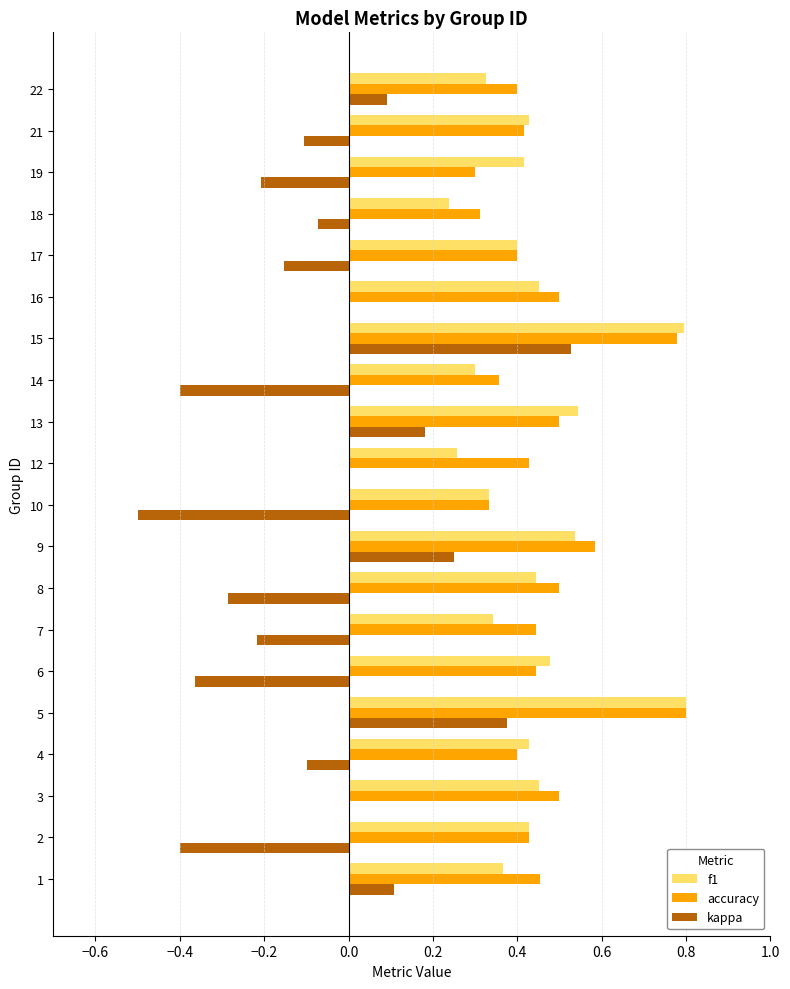

Which category has the highest value in the kappa series?

15